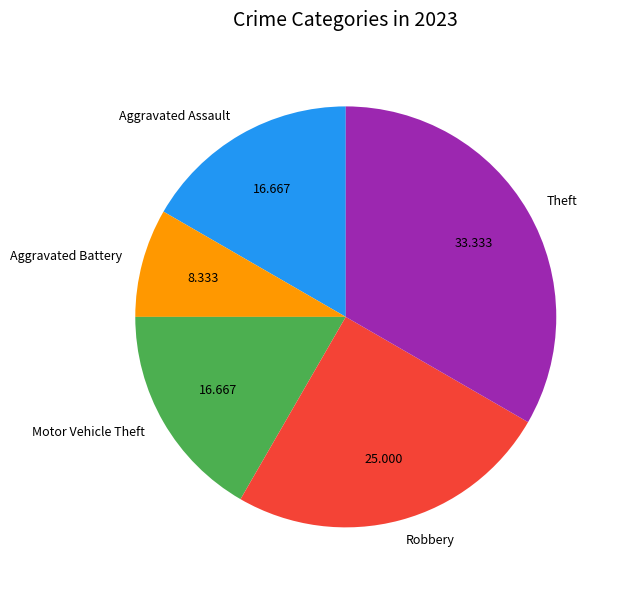

Count the number of slices in the pie.

5